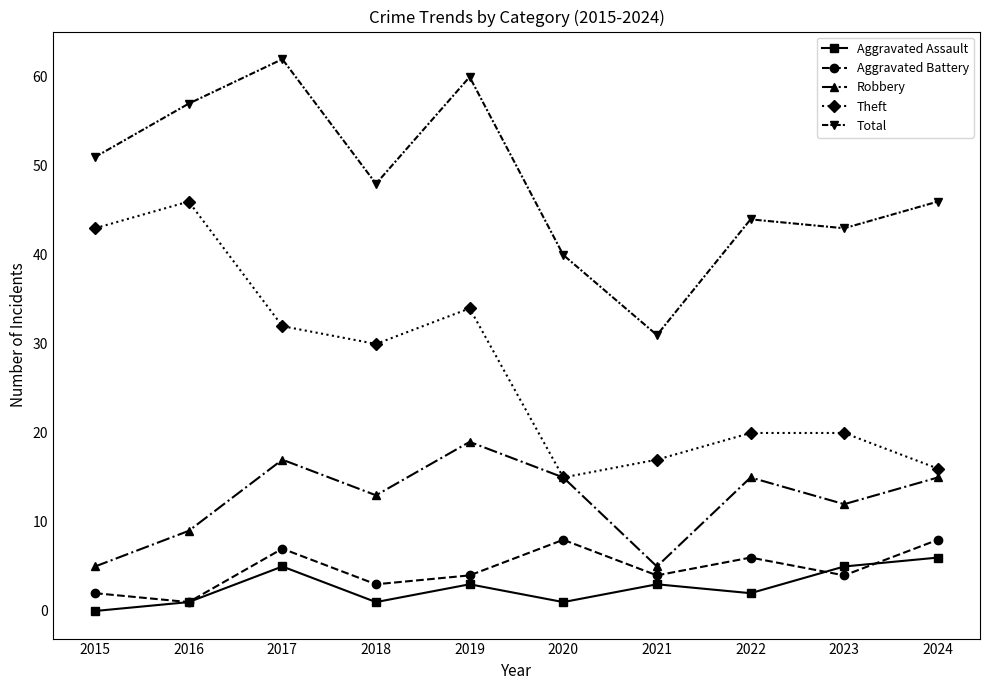

True or false: Aggravated Battery and Total intersect in this chart.

False